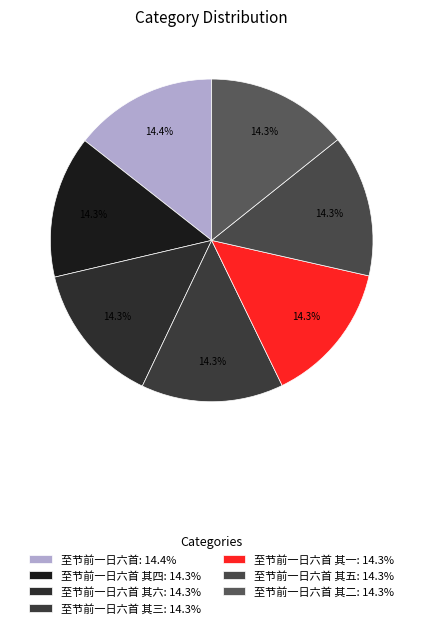

Count the number of slices in the pie.

7